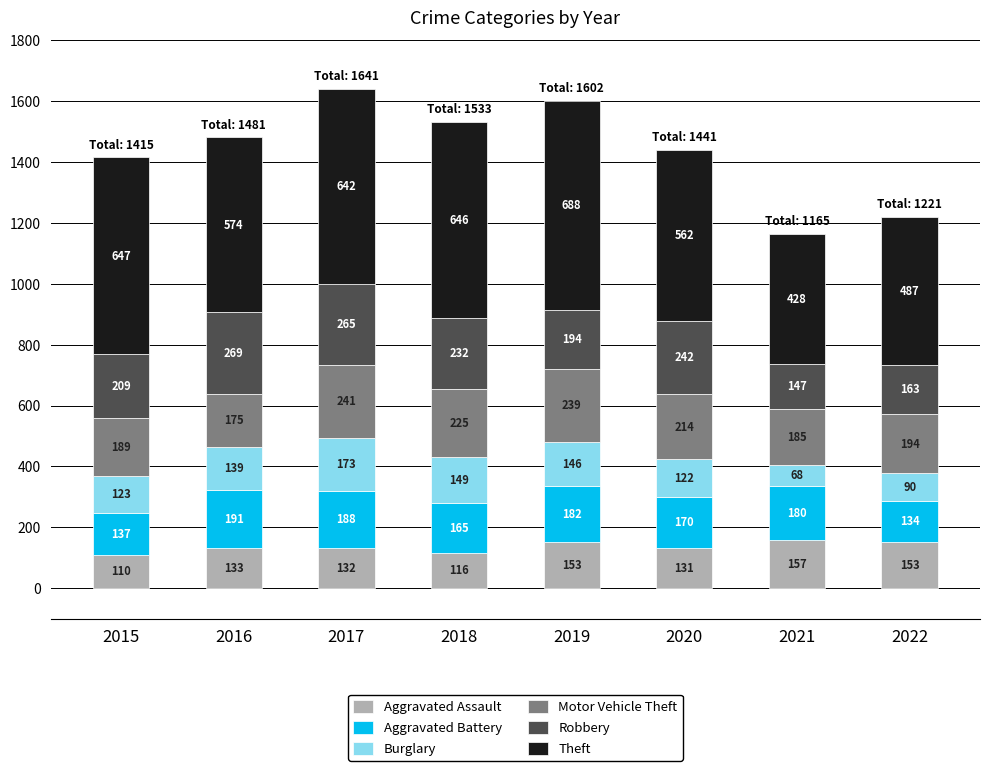

At which category is the sum across all series the highest?

2017